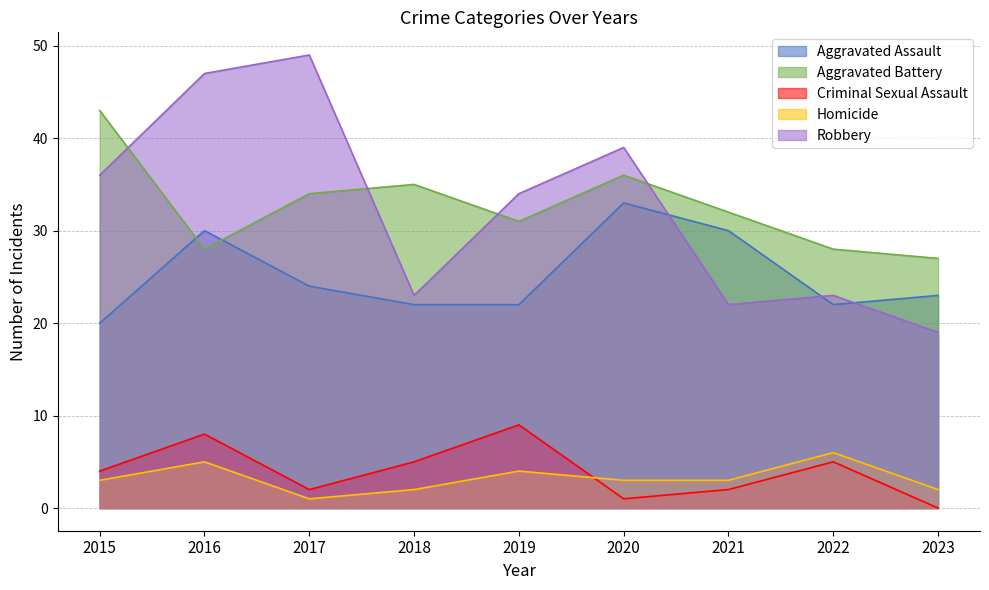

Reading right to left, transcribe all the data shown in this chart.

Aggravated Assault: 23	22	30	33	22	22	24	30	20
Aggravated Battery: 27	28	32	36	31	35	34	28	43
Criminal Sexual Assault: 0	5	2	1	9	5	2	8	4
Homicide: 2	6	3	3	4	2	1	5	3
Robbery: 19	23	22	39	34	23	49	47	36